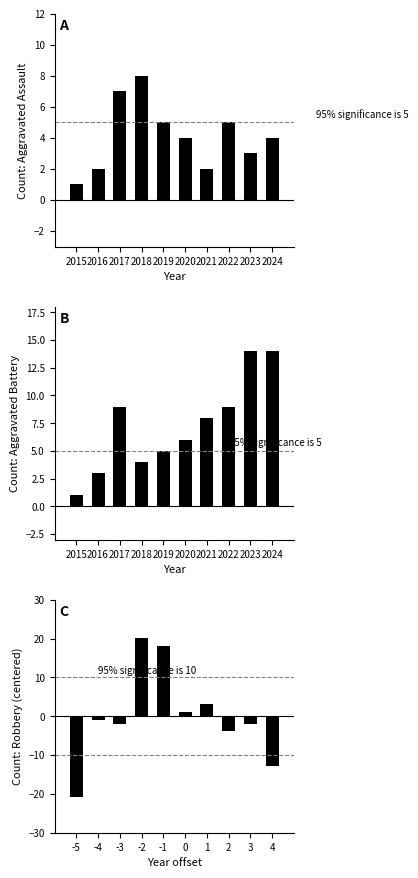

What is the difference between the maximum and minimum values in the Robbery series?

41.0